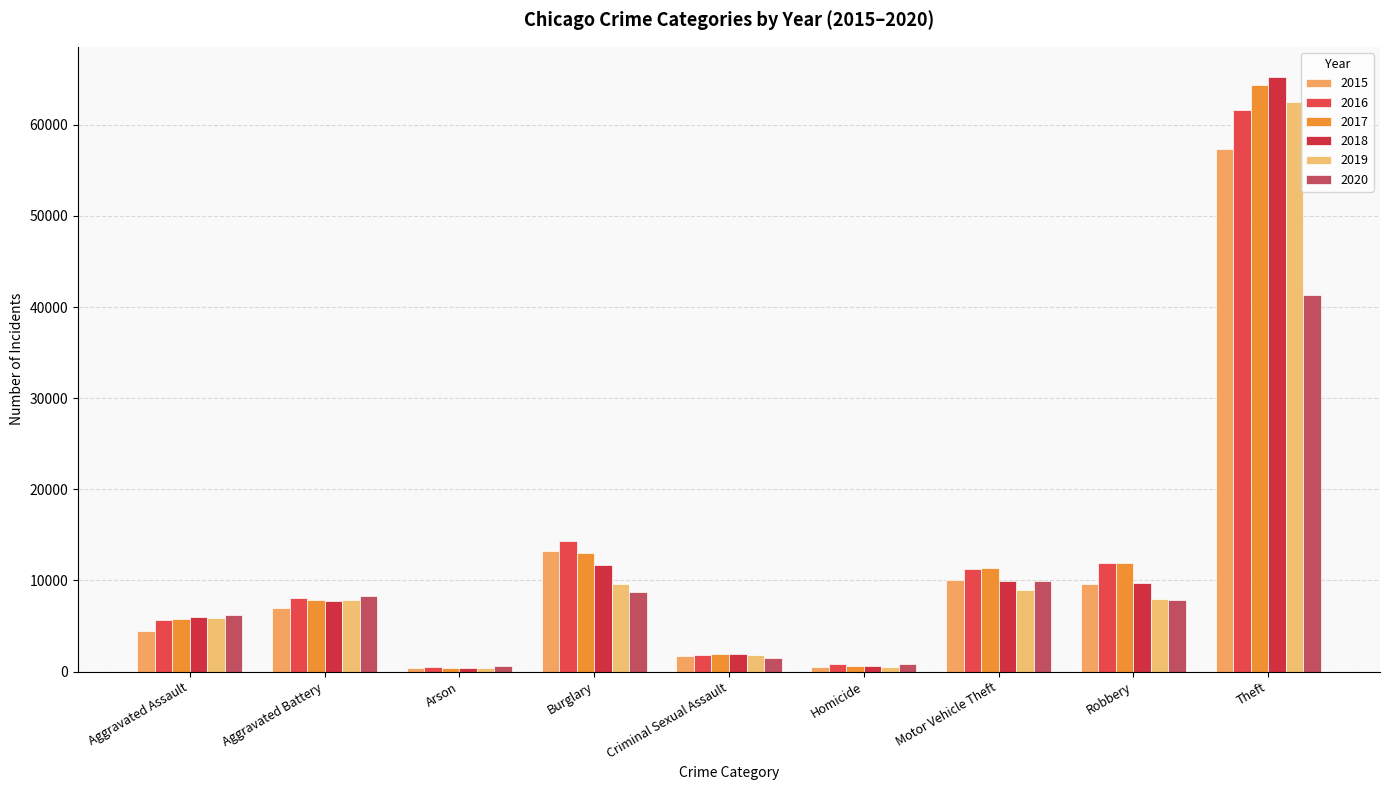

What are all the series names shown in the legend?

2015, 2016, 2017, 2018, 2019, 2020